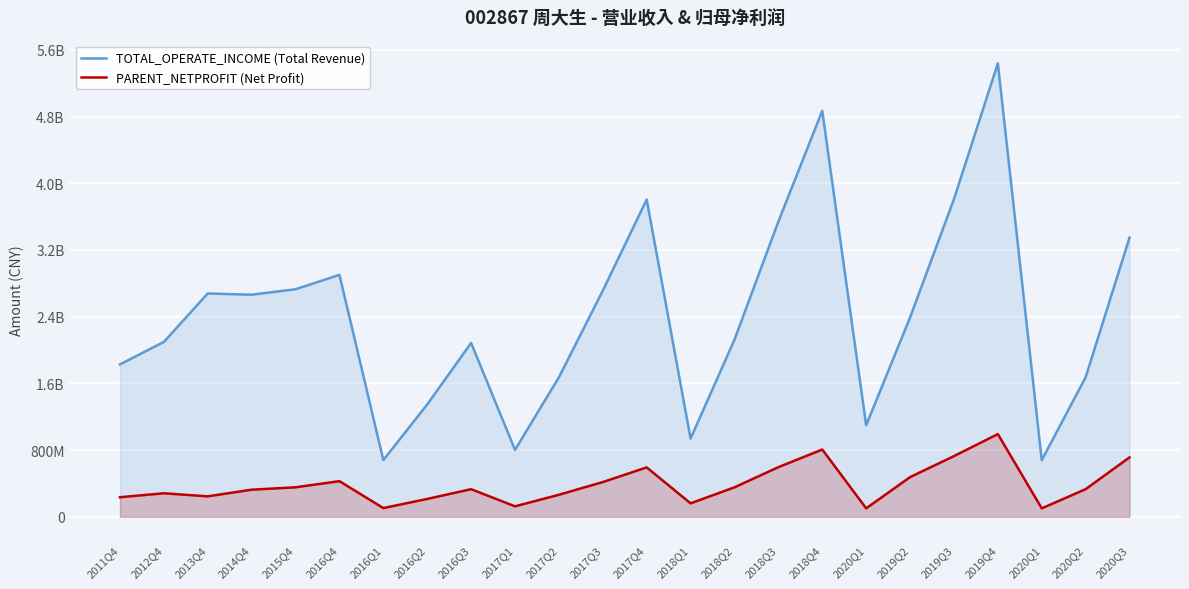

List the series in order of their overall mean, lowest first.

PARENT_NETPROFIT (Net Profit), TOTAL_OPERATE_INCOME (Total Revenue)